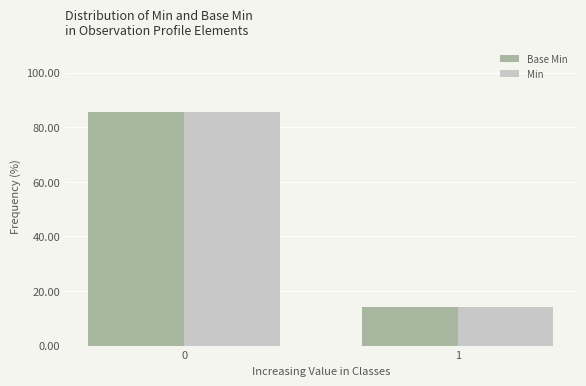

What is the total value across all series at 0?

171.4